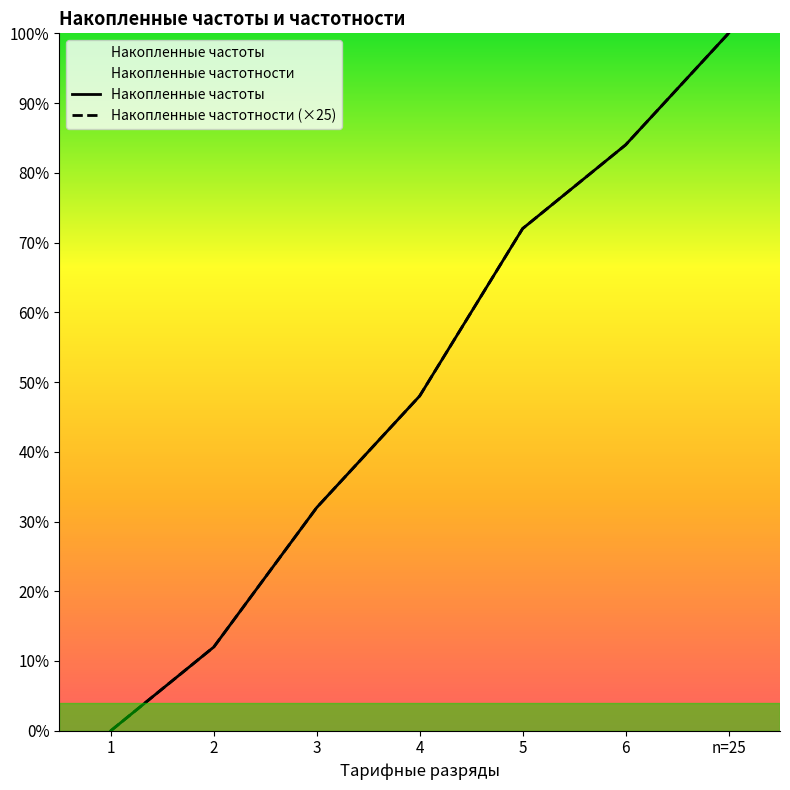

At how many categories does at least one series exceed 0?

6